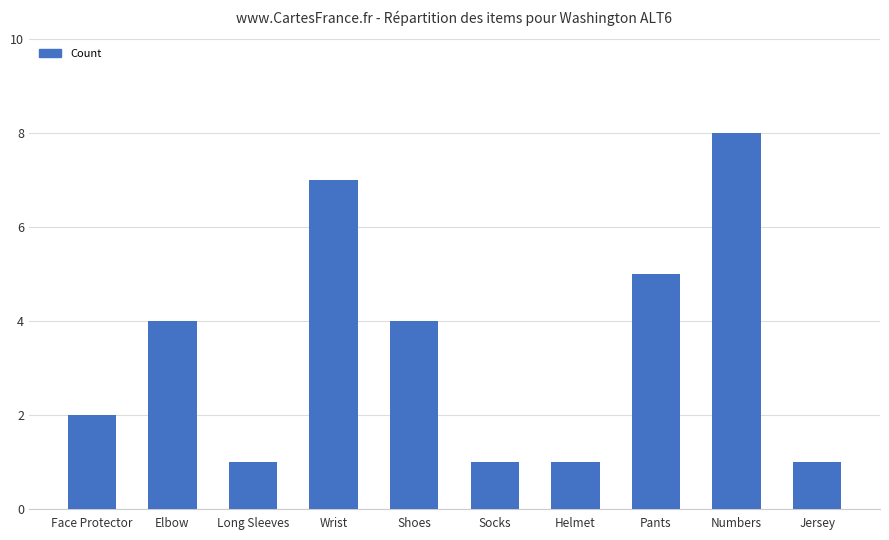

How many bars are there in total?

10